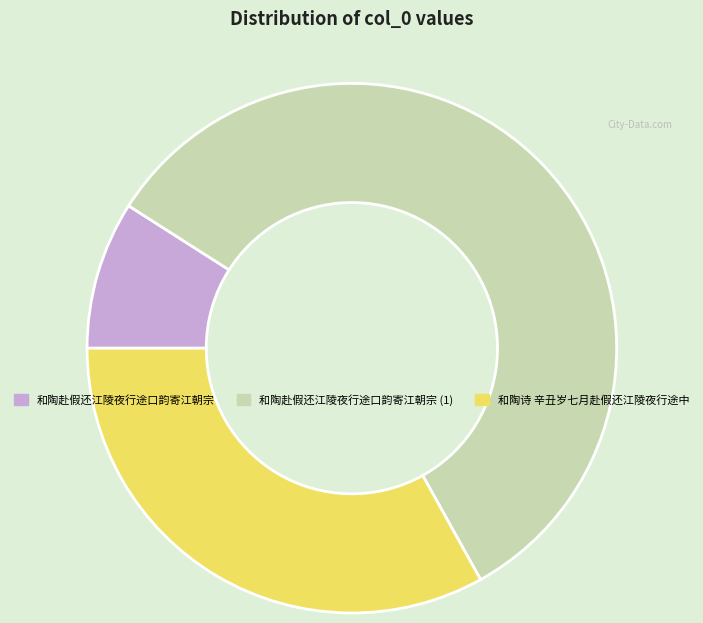

Is there any slice that represents more than half of the pie?

Yes